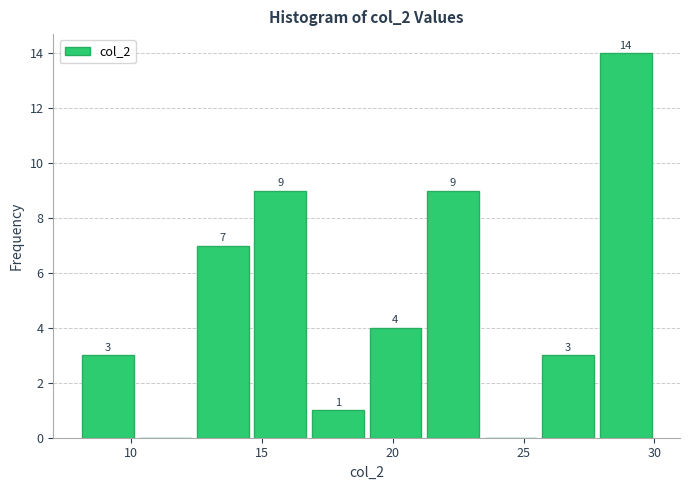

Over which range of the x-axis is the bar tallest?

27.8 to 30.0